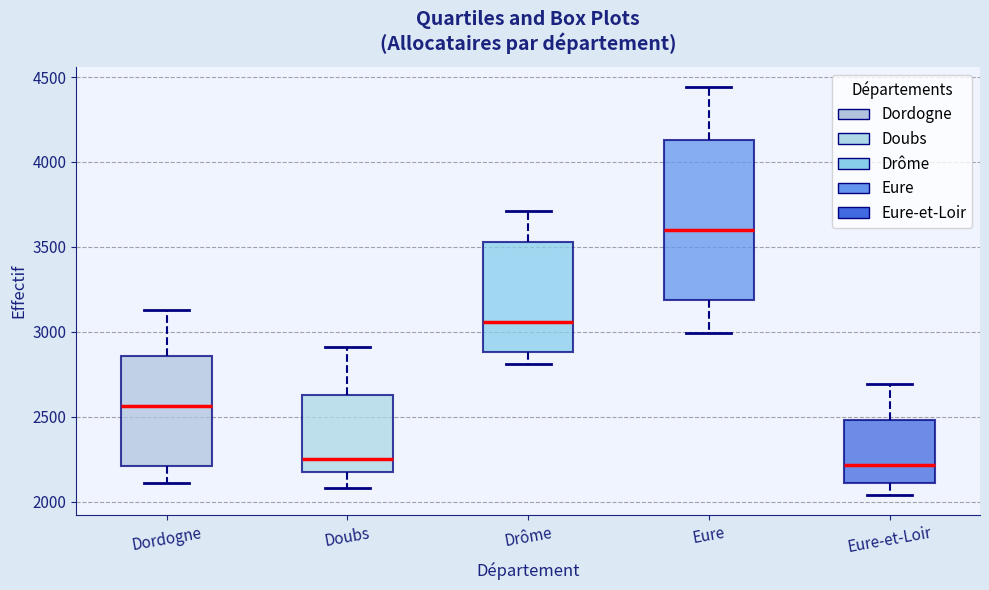

Reading left to right, read every box against the y-axis: the position of its median line, the range the box covers, and the ends of its whiskers. The values are not printed on the chart, so give them approximately, as read against the axis.

Dordogne: median 2550, box 2200 to 2850, whiskers 2100 to 3150
Doubs: median 2250, box 2150 to 2650, whiskers 2100 to 2900
Drôme: median 3050, box 2900 to 3550, whiskers 2800 to 3700
Eure: median 3600, box 3200 to 4150, whiskers 3000 to 4450
Eure-et-Loir: median 2200, box 2100 to 2500, whiskers 2050 to 2700